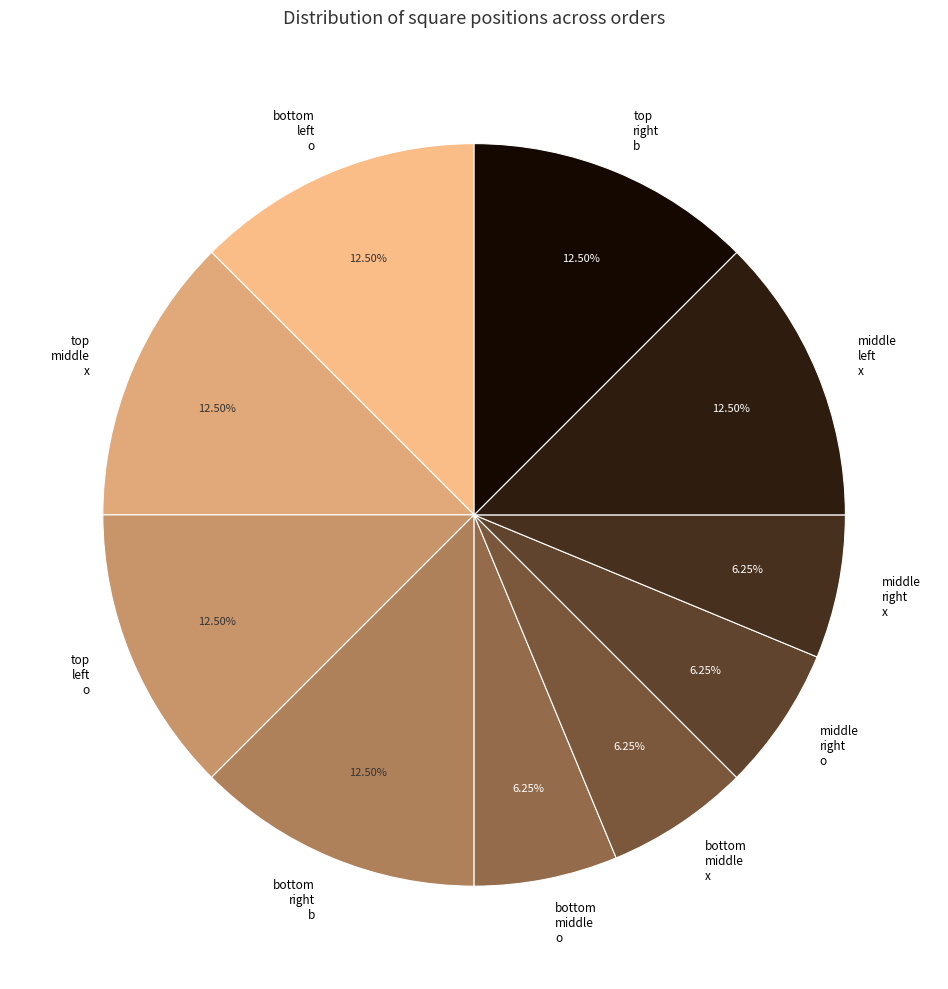

Count the number of slices in the pie.

10